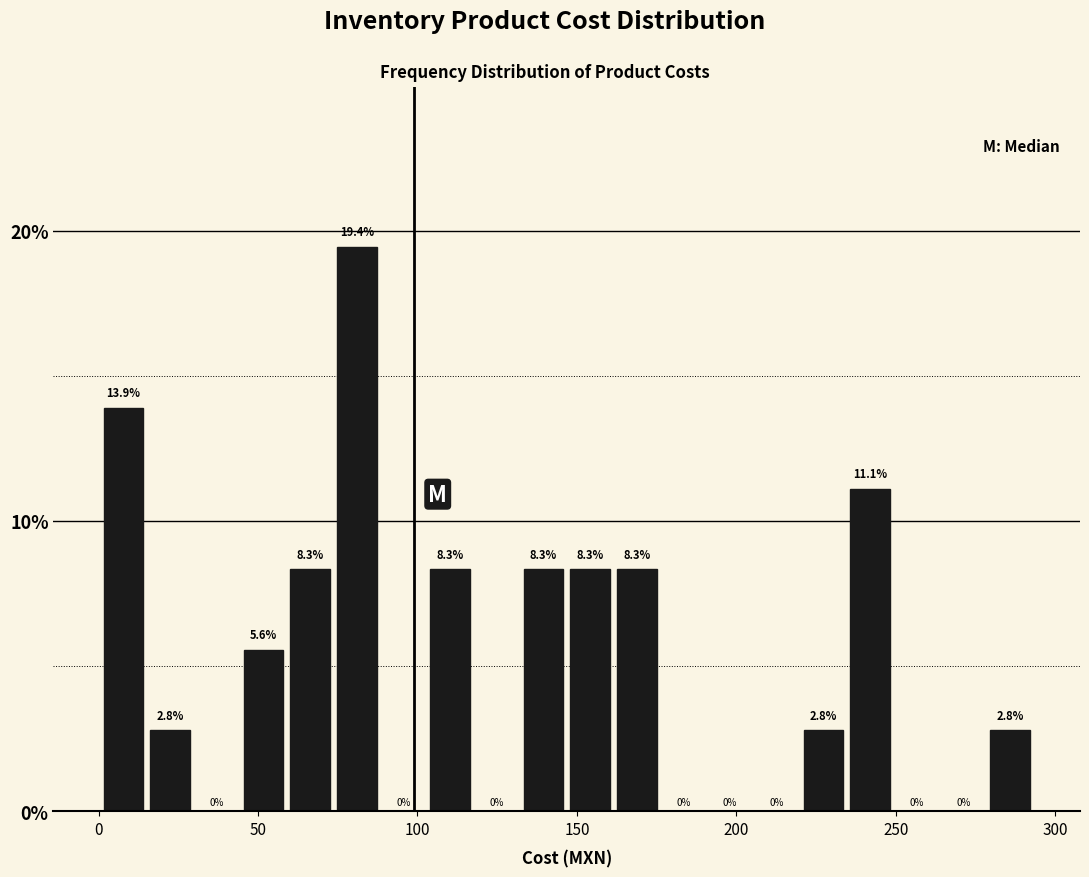

Around what value on the x-axis is the tallest bar? Give the approximate position of its centre, as read against the axis.

80